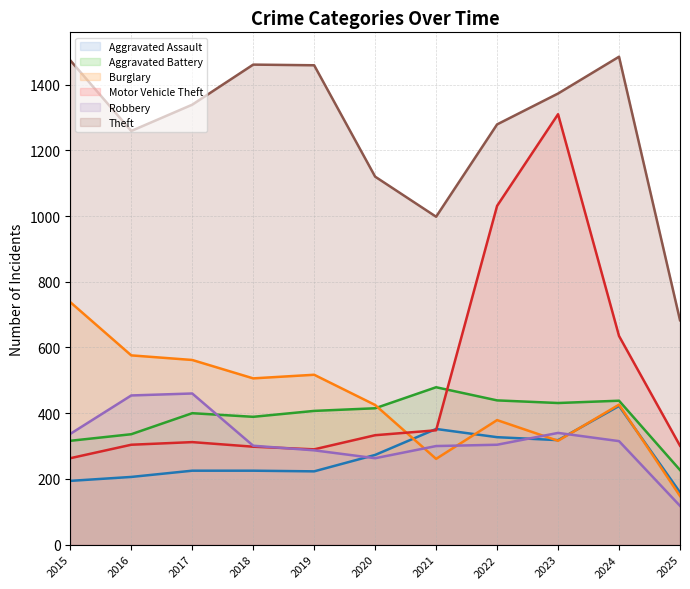

How many data points in Aggravated Battery are above 407?

5